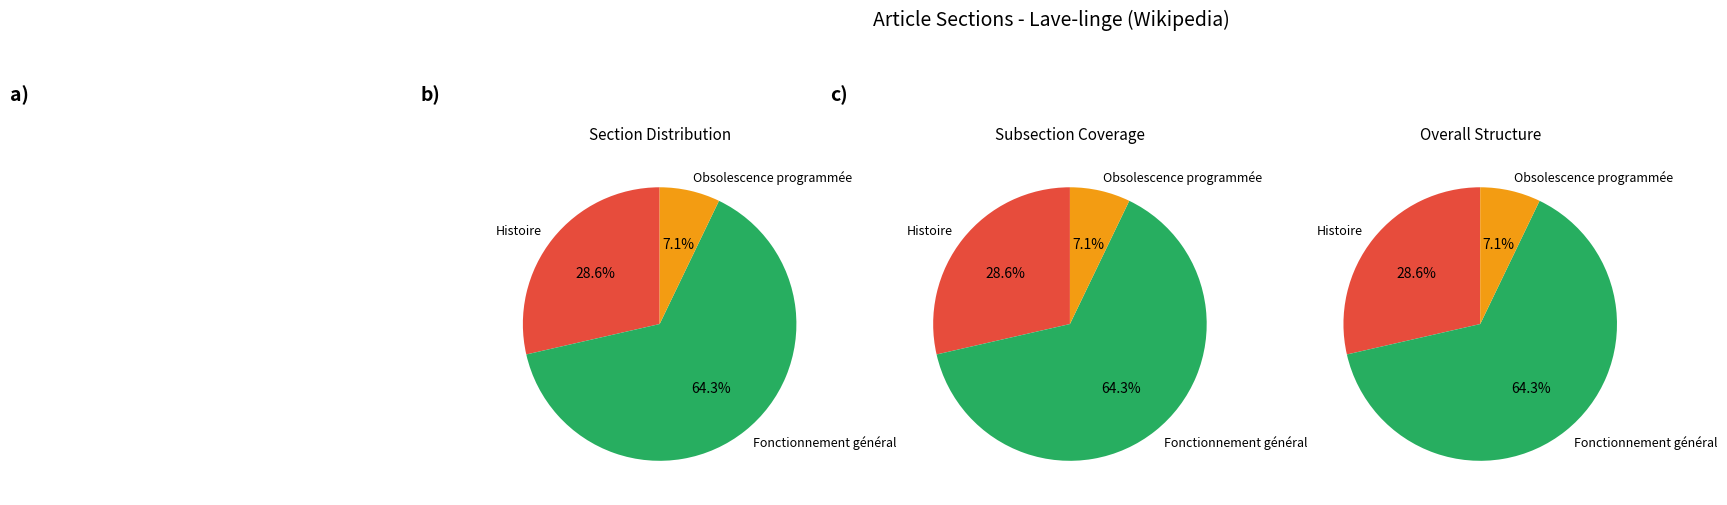

True or false: Obsolescence programmée accounts for 1% of the total.

False